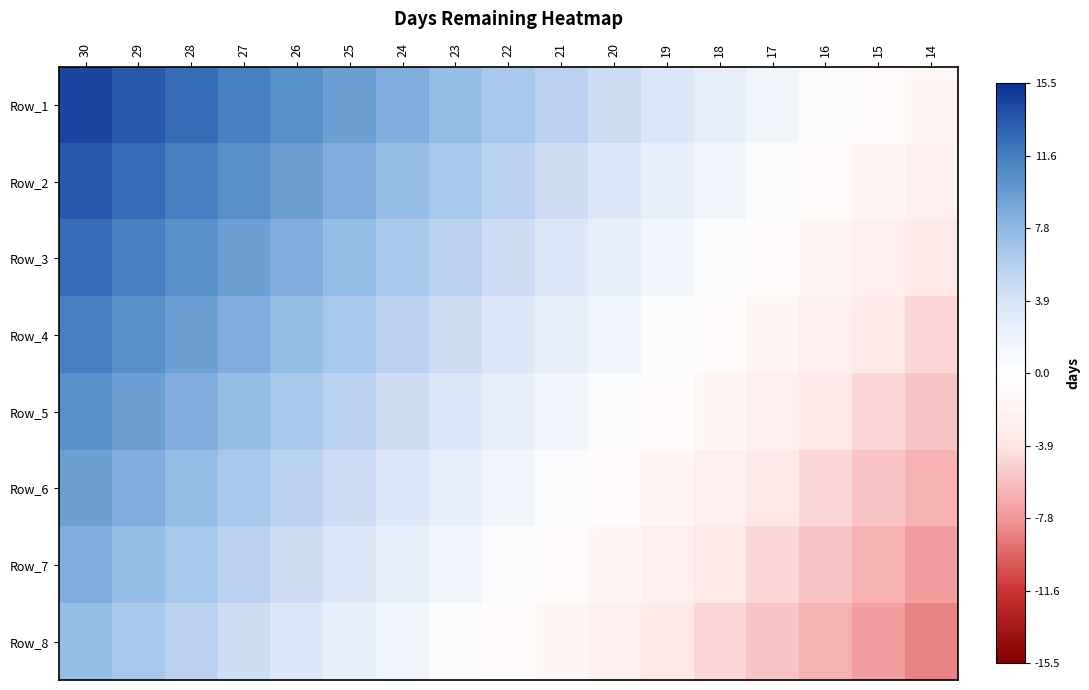

Reading right to left, what are all the values shown in this chart?

Row_1: 14=-0.1	15=-0.0	16=0.0	17=0.1	18=0.2	19=0.2	20=0.3	21=0.4	22=0.4	23=0.5	24=0.5	25=0.6	26=0.7	27=0.7	28=0.8	29=0.9	30=0.9
Row_2: 14=-0.2	15=-0.1	16=-0.0	17=0.0	18=0.1	19=0.2	20=0.2	21=0.3	22=0.4	23=0.4	24=0.5	25=0.5	26=0.6	27=0.7	28=0.7	29=0.8	30=0.9
Row_3: 14=-0.2	15=-0.2	16=-0.1	17=-0.0	18=0.0	19=0.1	20=0.2	21=0.2	22=0.3	23=0.4	24=0.4	25=0.5	26=0.5	27=0.6	28=0.7	29=0.7	30=0.8
Row_4: 14=-0.3	15=-0.2	16=-0.2	17=-0.1	18=-0.0	19=0.0	20=0.1	21=0.2	22=0.2	23=0.3	24=0.4	25=0.4	26=0.5	27=0.5	28=0.6	29=0.7	30=0.7
Row_5: 14=-0.4	15=-0.3	16=-0.2	17=-0.2	18=-0.1	19=-0.0	20=0.0	21=0.1	22=0.2	23=0.2	24=0.3	25=0.4	26=0.4	27=0.5	28=0.5	29=0.6	30=0.7
Row_6: 14=-0.4	15=-0.4	16=-0.3	17=-0.2	18=-0.2	19=-0.1	20=-0.0	21=0.0	22=0.1	23=0.2	24=0.2	25=0.3	26=0.4	27=0.4	28=0.5	29=0.5	30=0.6
Row_7: 14=-0.5	15=-0.4	16=-0.4	17=-0.3	18=-0.2	19=-0.2	20=-0.1	21=-0.0	22=0.0	23=0.1	24=0.2	25=0.2	26=0.3	27=0.4	28=0.4	29=0.5	30=0.5
Row_8: 14=-0.5	15=-0.5	16=-0.4	17=-0.4	18=-0.3	19=-0.2	20=-0.2	21=-0.1	22=-0.0	23=0.0	24=0.1	25=0.2	26=0.2	27=0.3	28=0.4	29=0.4	30=0.5